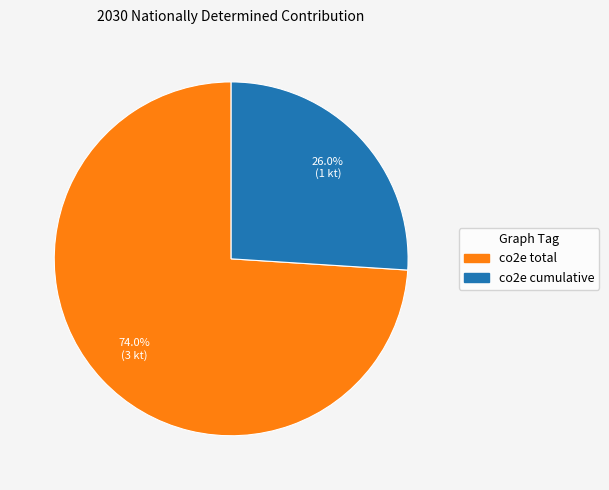

Approximately how many times larger is the value at co2e total compared to co2e cumulative?

2.8